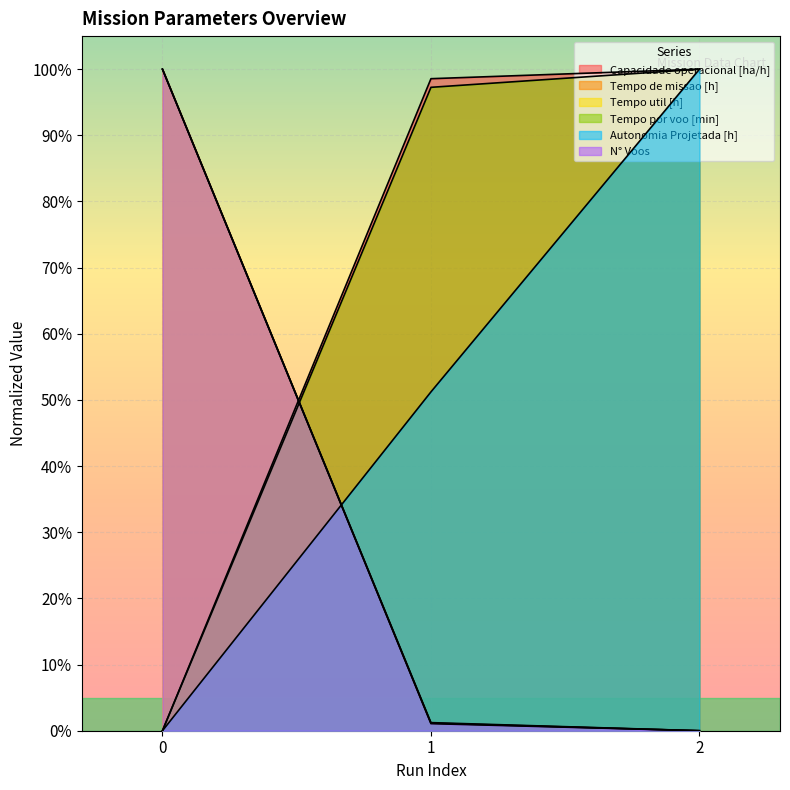

What is the maximum value for Tempo util [h]?

1.0